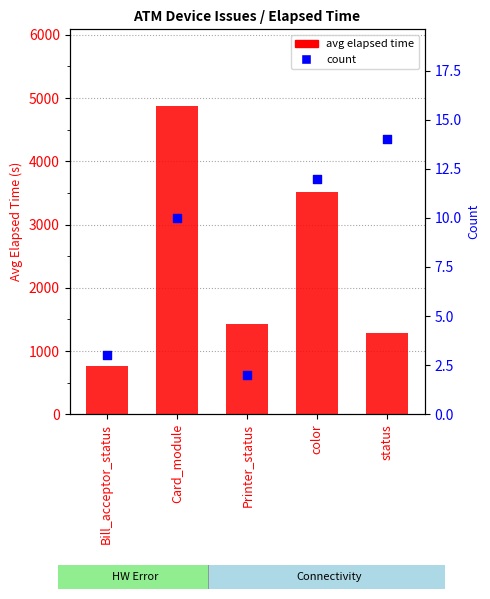

At which category is the sum across all series the highest?

Card_module